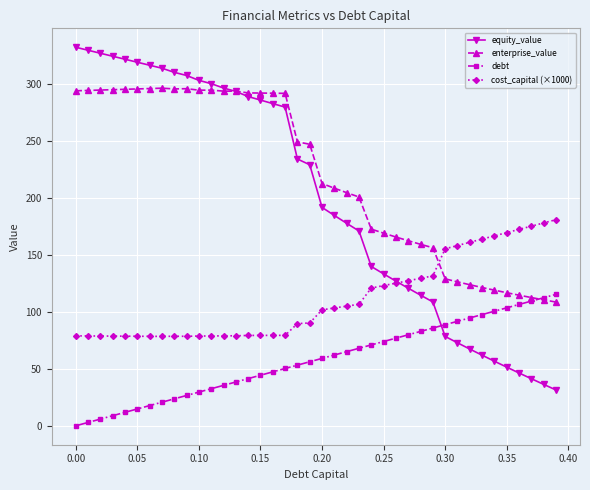

Rank the series by their maximum value, from lowest to highest.

debt, cost_capital (×1000), enterprise_value, equity_value